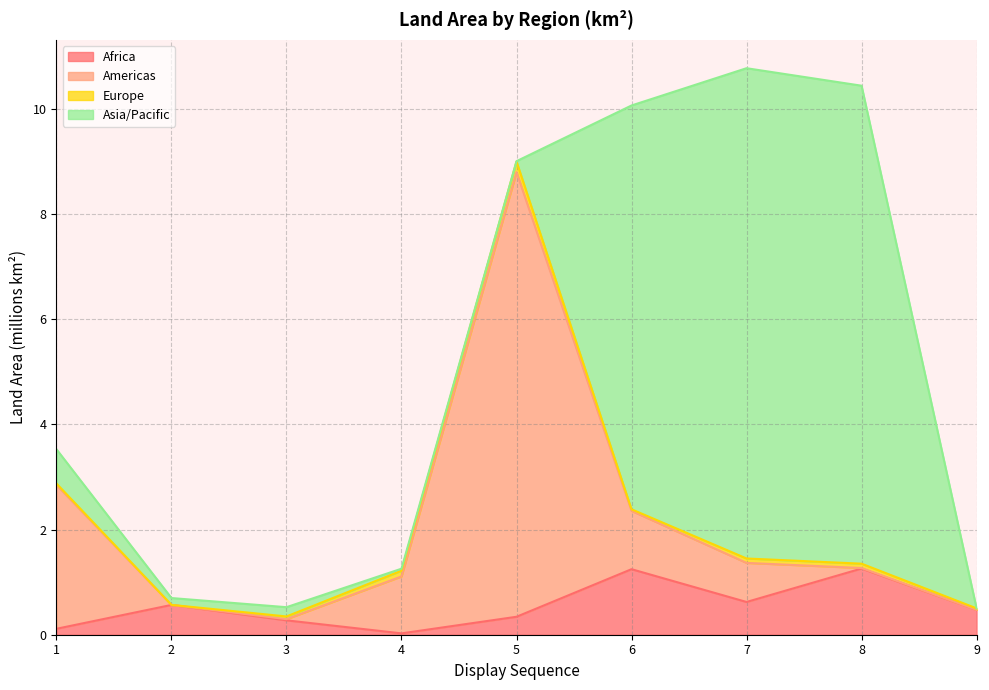

The value of Africa at 8 is 1.8. True or false?

False